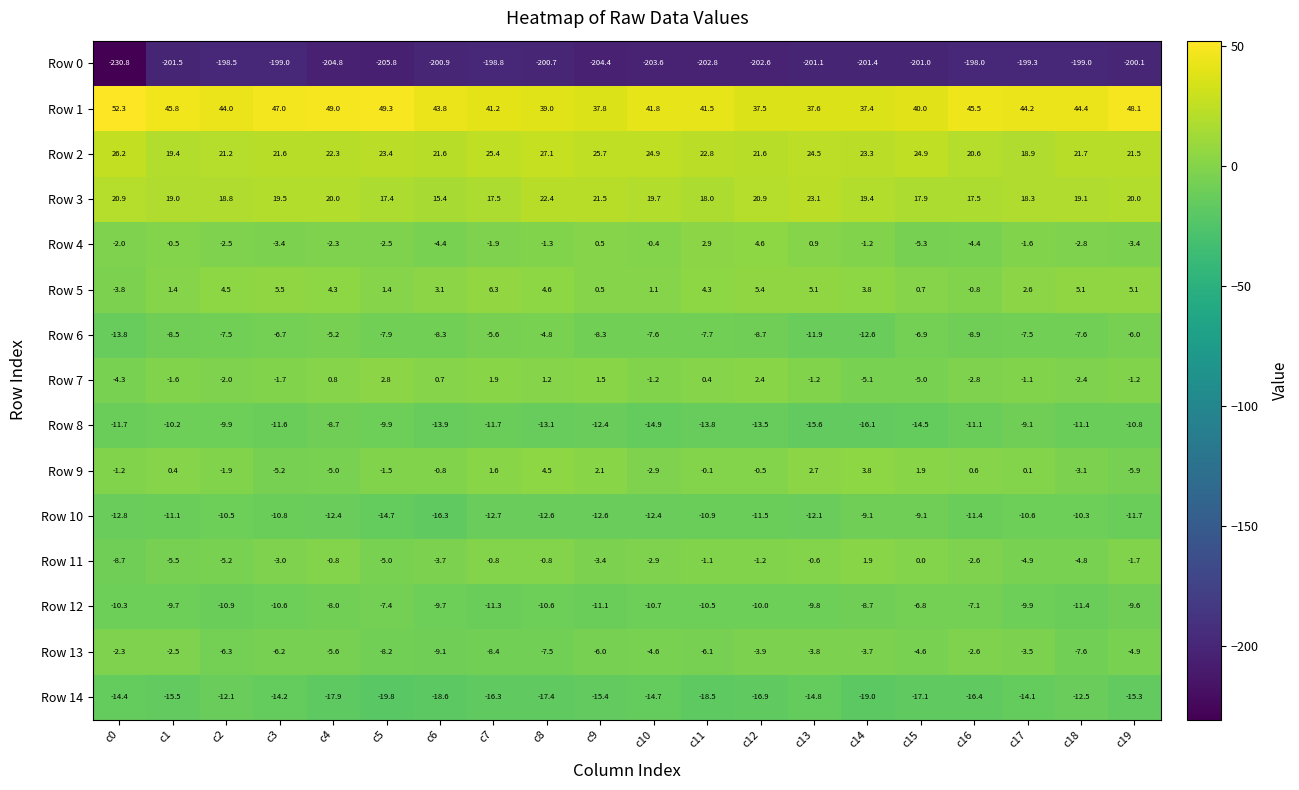

What is the maximum value shown in the chart?

52.3